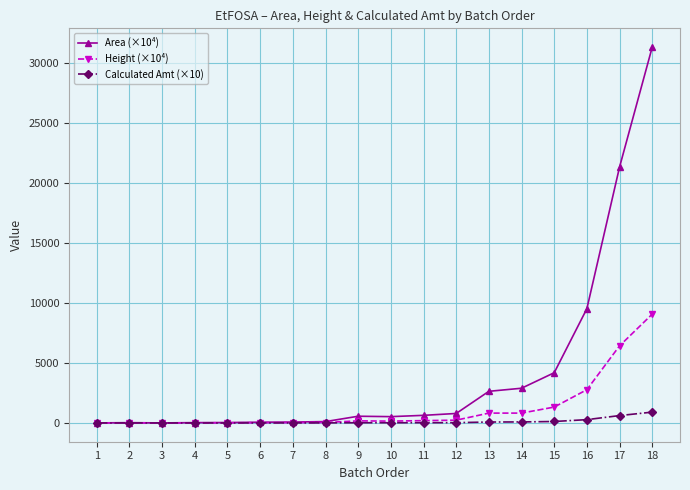

Which series has the widest spread of values?

Area (×10⁴)